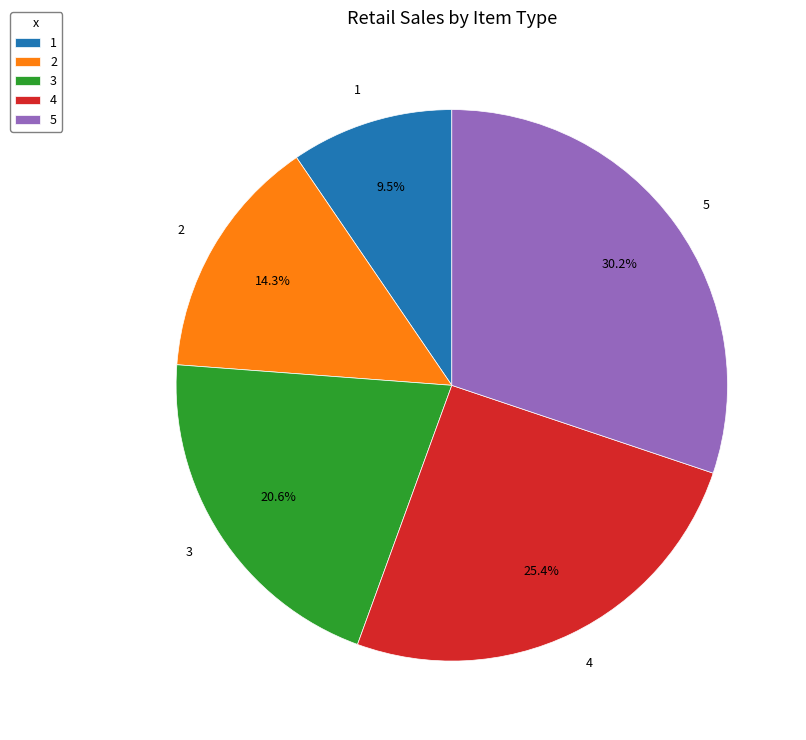

How many slices are in this pie chart?

5